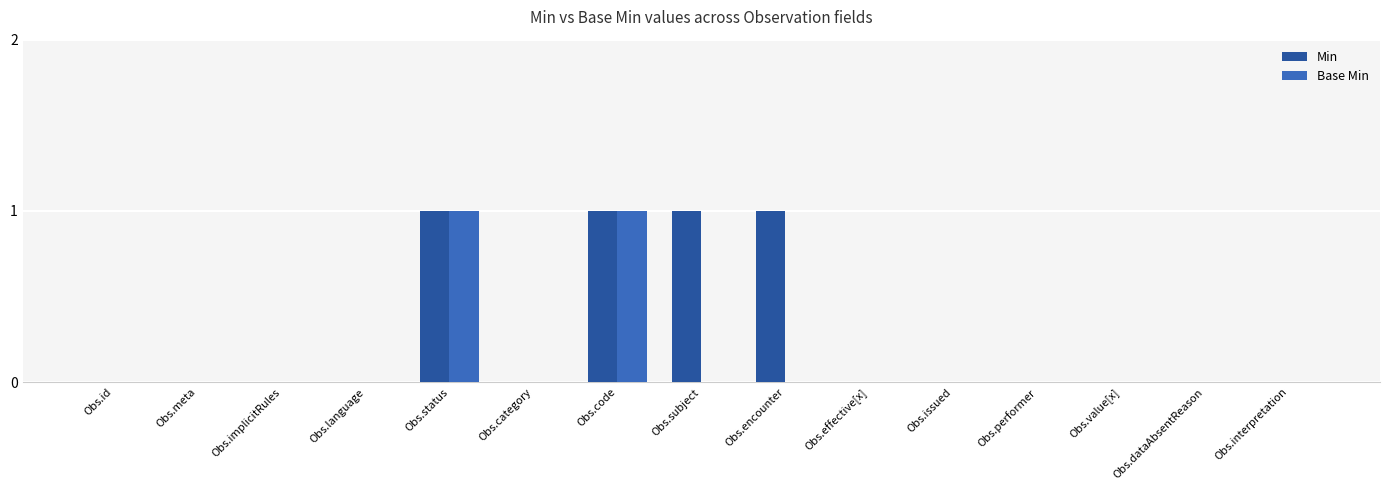

How many groups of bars are there?

15